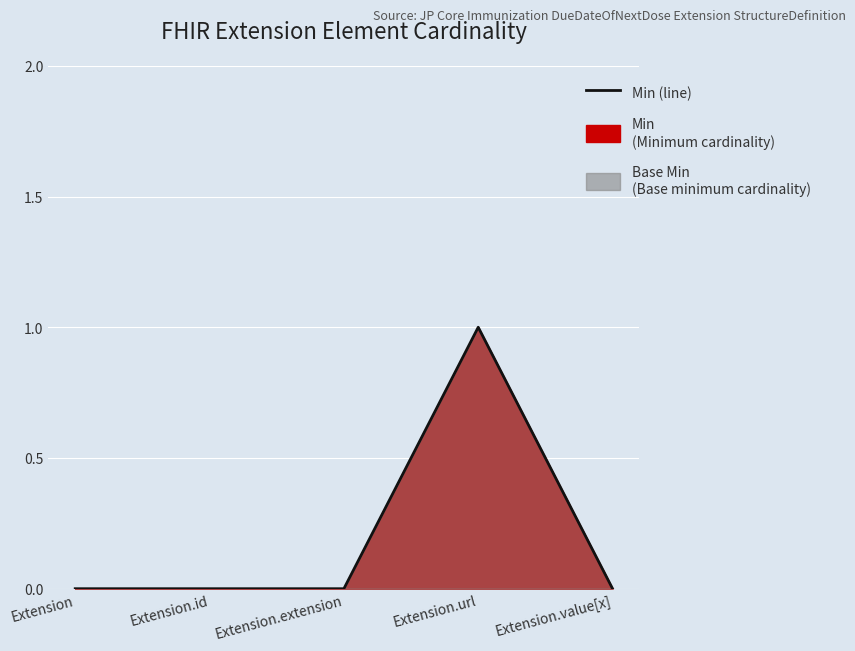

What position from the right is Extension.extension?

3